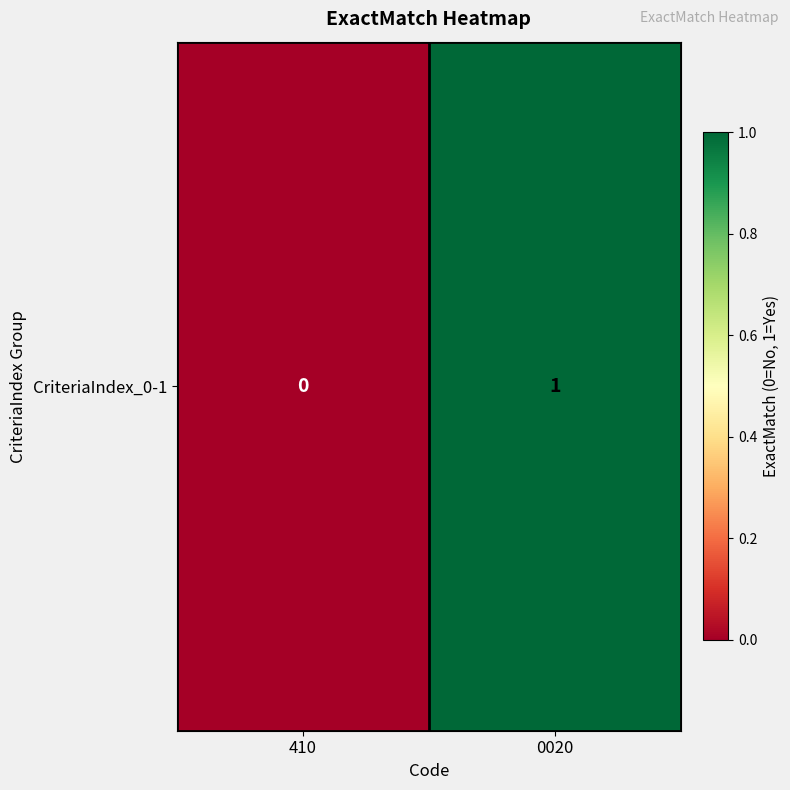

Reading right to left, what are all the values shown in this chart?

1	0